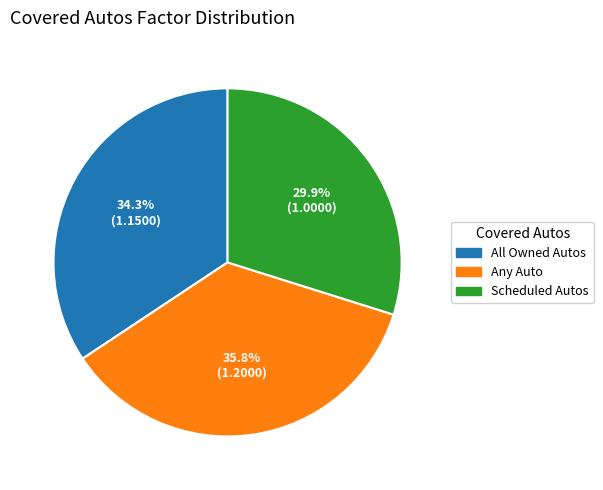

To the nearest percent, what is the combined percentage of Scheduled Autos and Any Auto?

66%